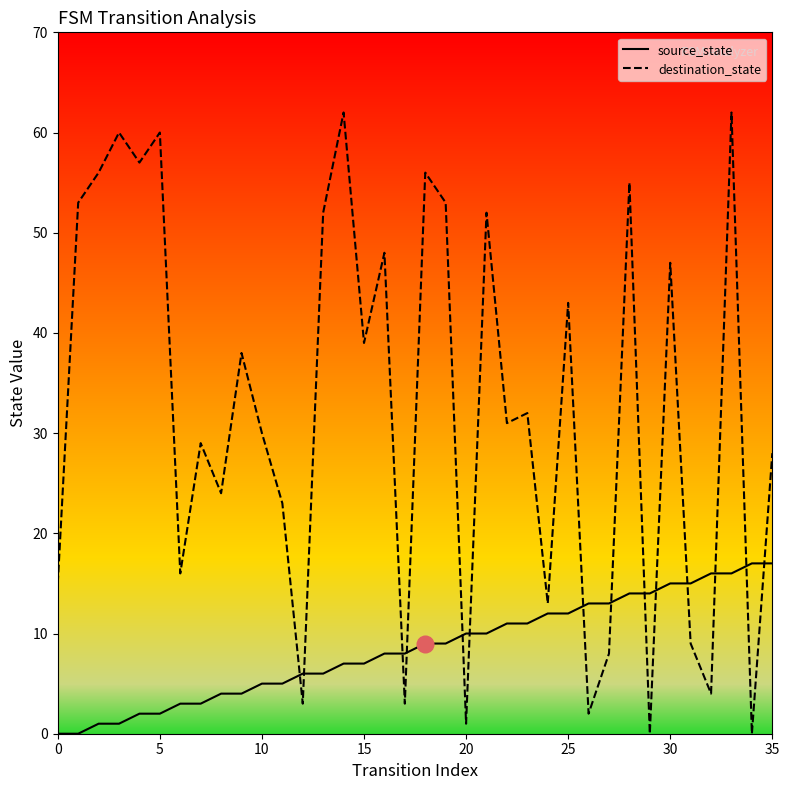

What is the greatest value displayed?

62